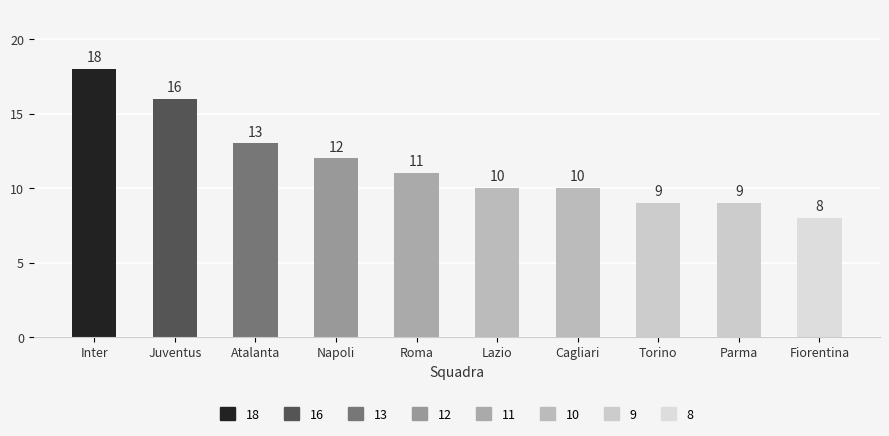

What is the change in value from Juventus to Roma?

-5